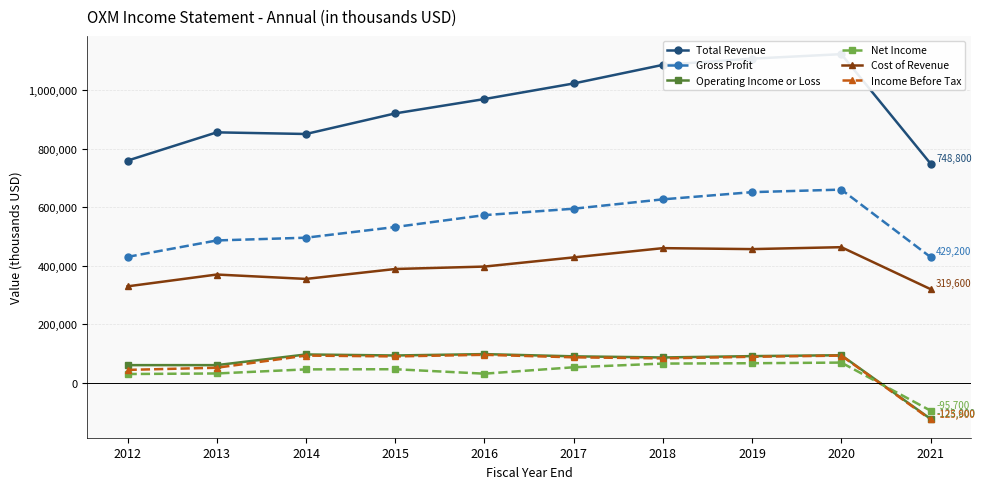

True or false: Cost of Revenue has a value of 354500 at 2014.

True